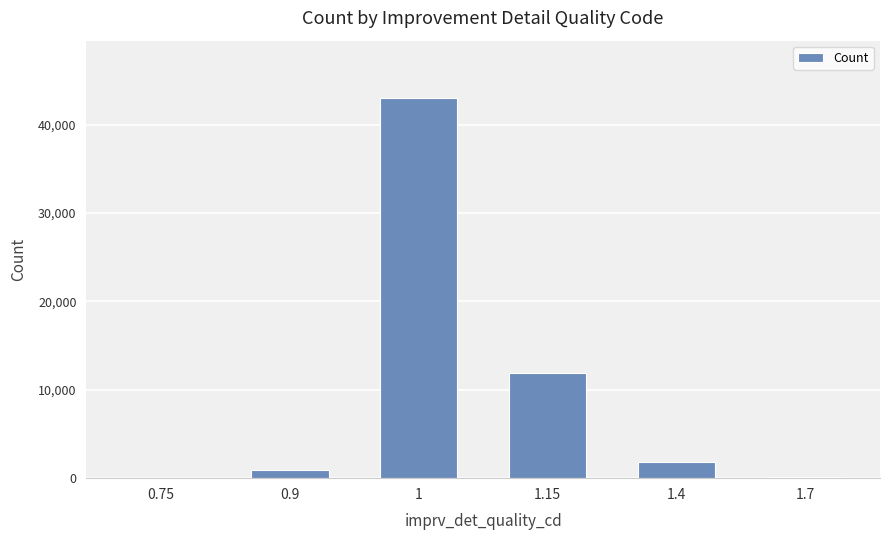

What is the greatest value displayed?

43052